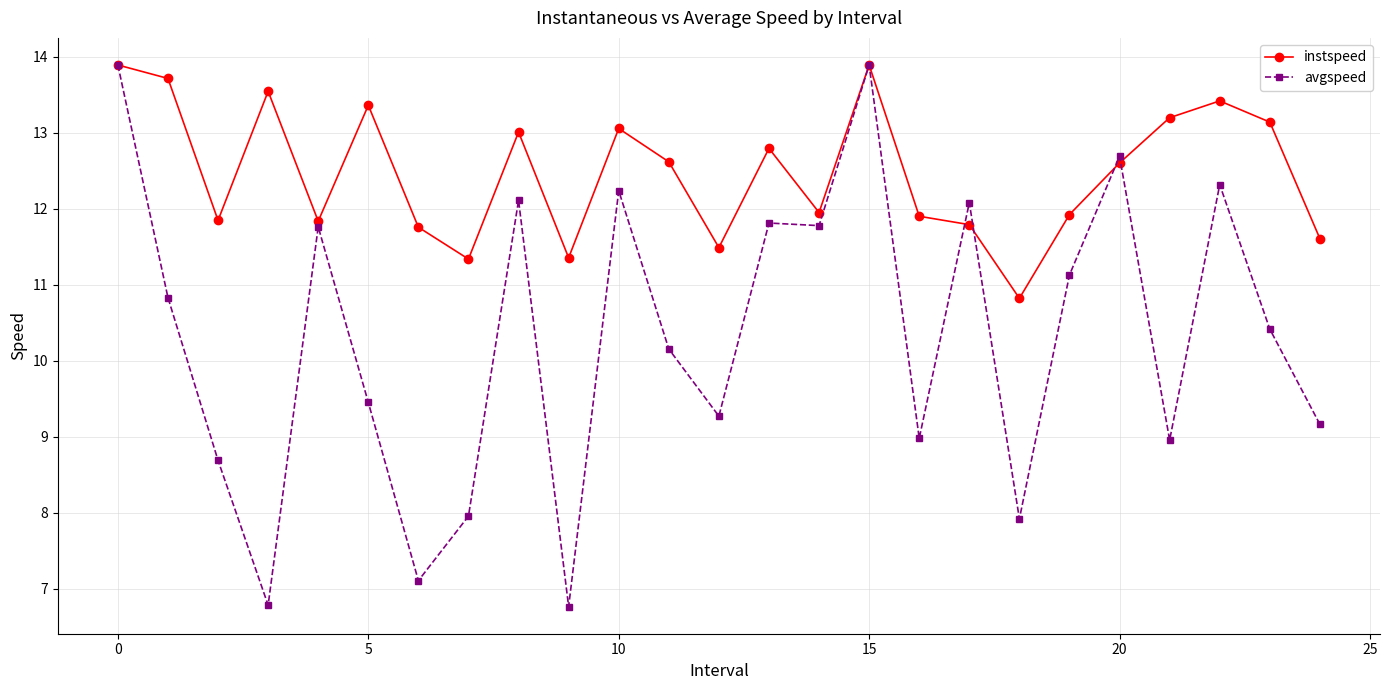

What is the value of the avgspeed point at the 9th from the left?

12.1